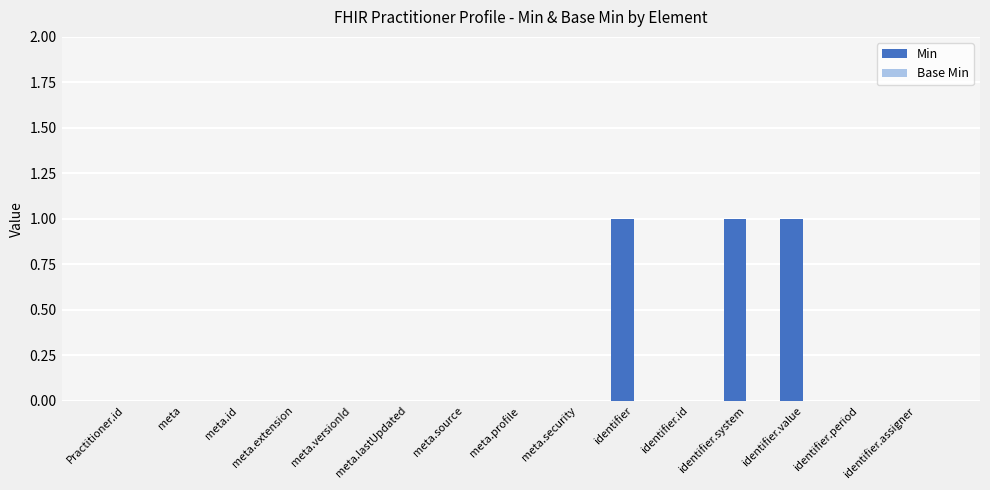

Are the bars grouped side by side (vs. stacked)?

No